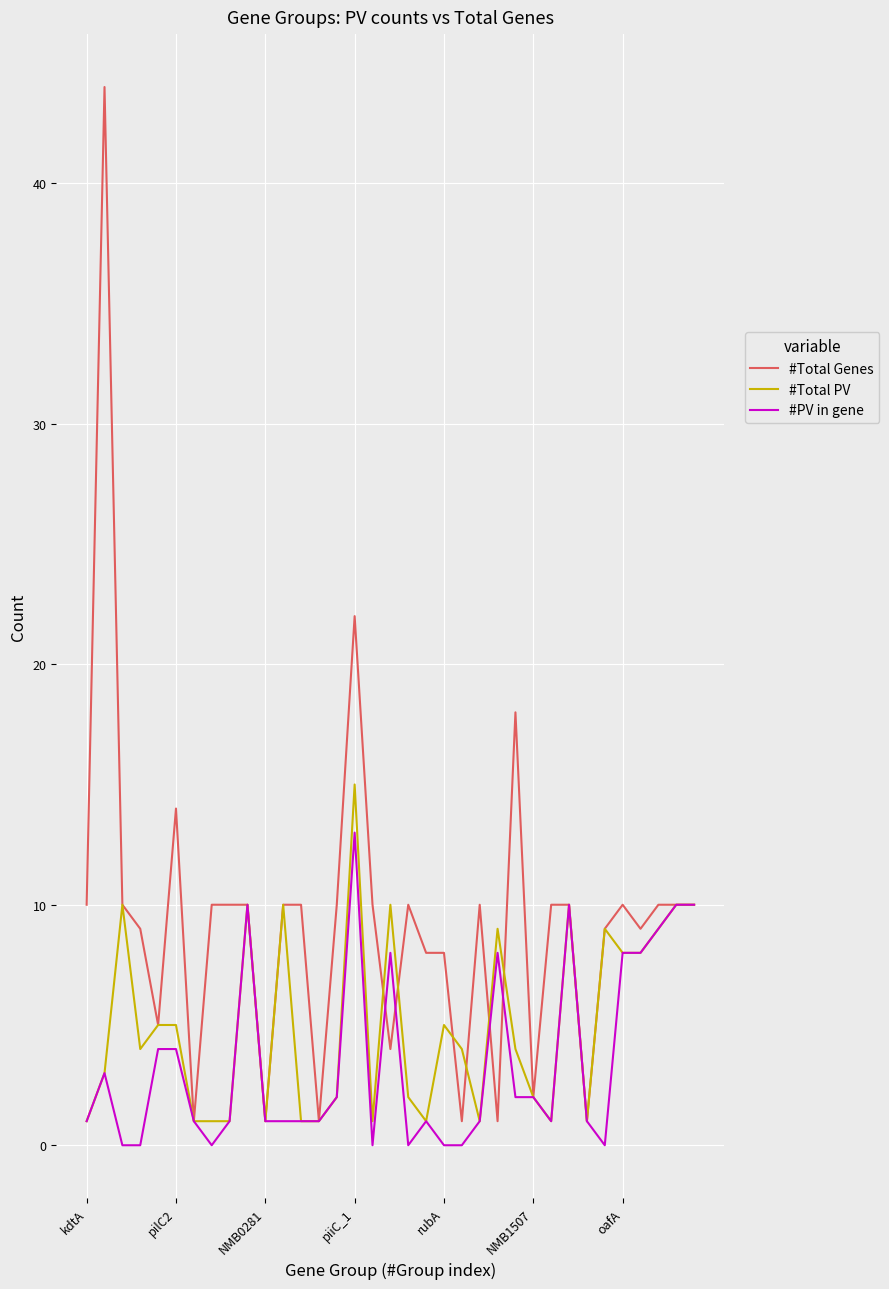

What is the highest value of the #PV in gene series?

13